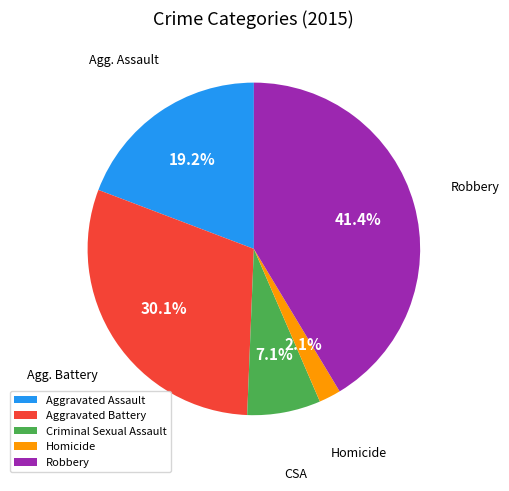

Which category has the smallest portion of the pie?

Homicide